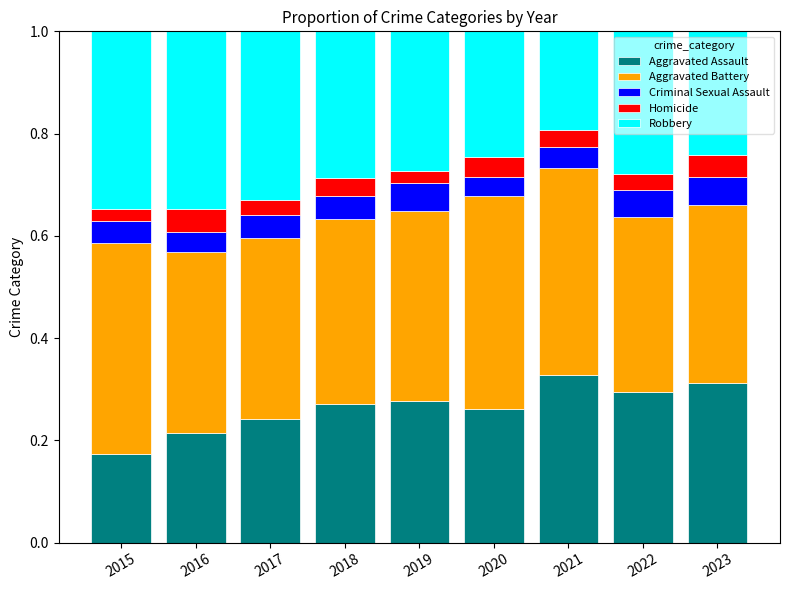

Count the Aggravated Assault values in the range 0 to 1.

9